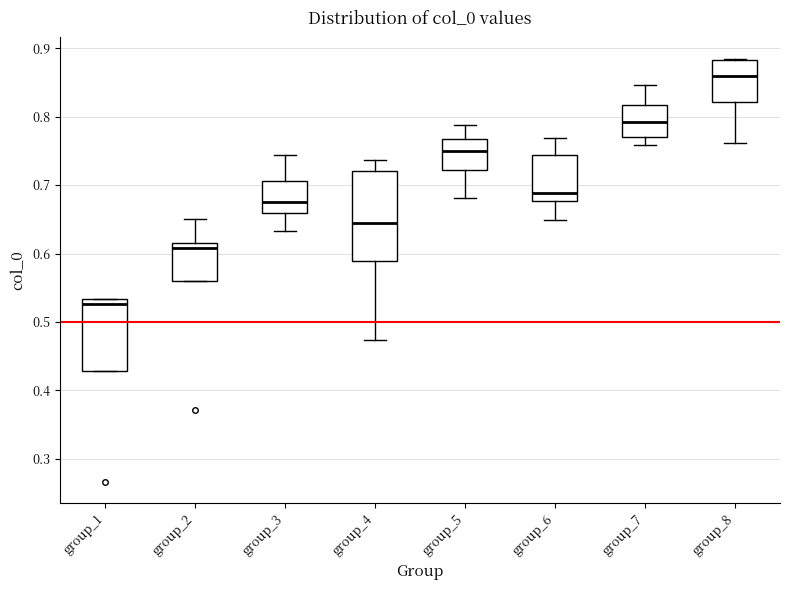

Which box's median line is the highest?

group_8